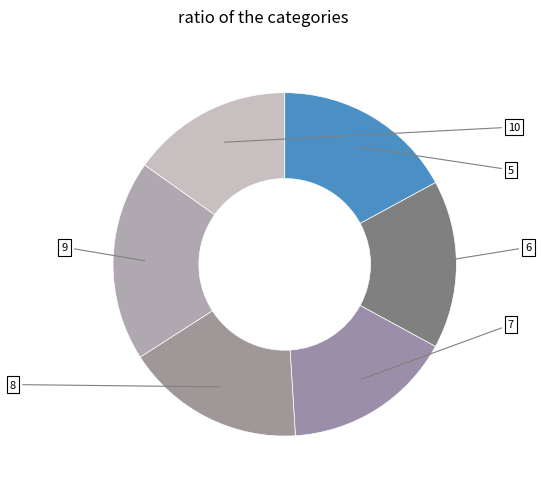

How many slices are in this pie chart?

6